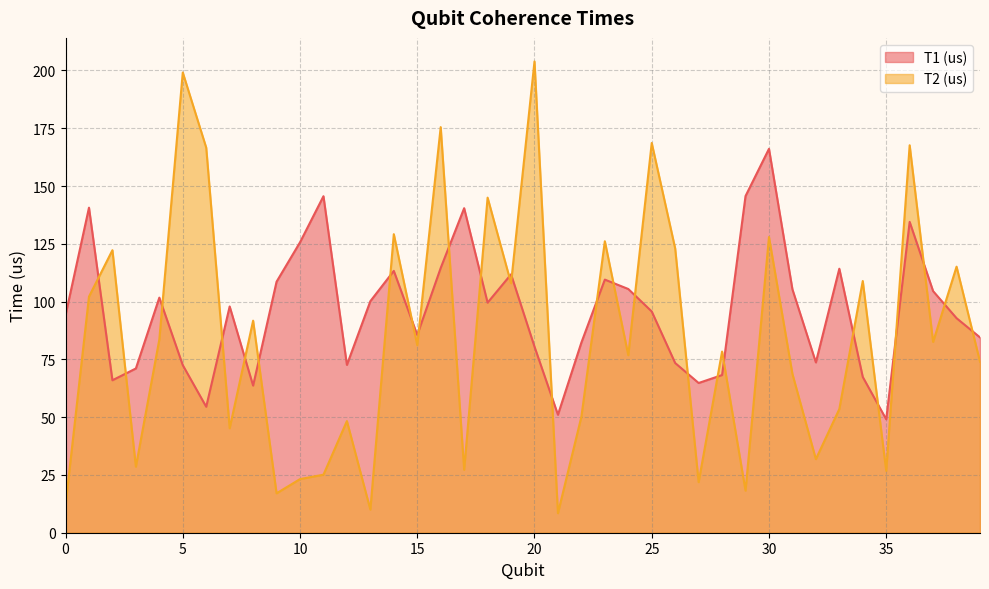

At which category is the sum across all series the highest?

36